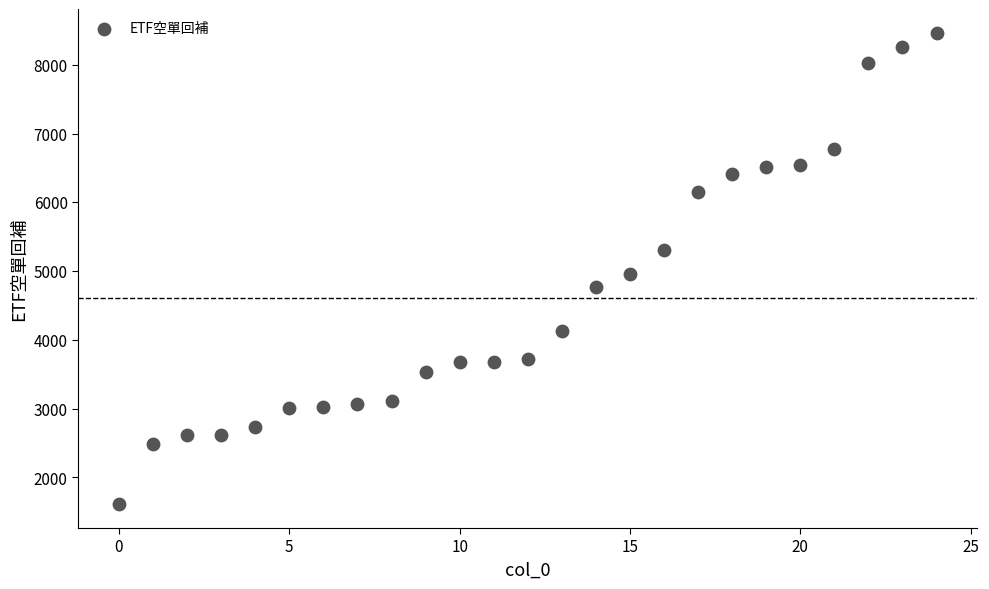

What Y value in the scatter plot is closest to 5034?

4953